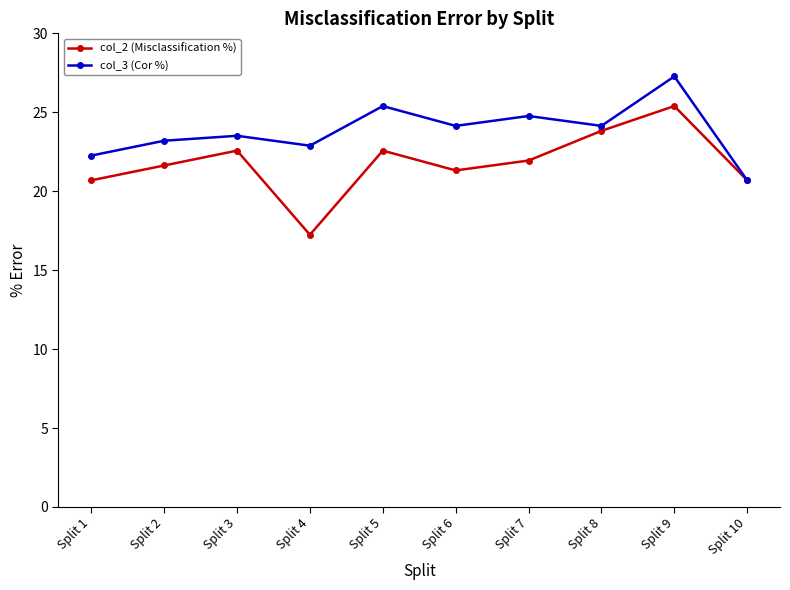

In col_3 (Cor %), how many points are lower than both neighbors (excluding endpoints)?

3